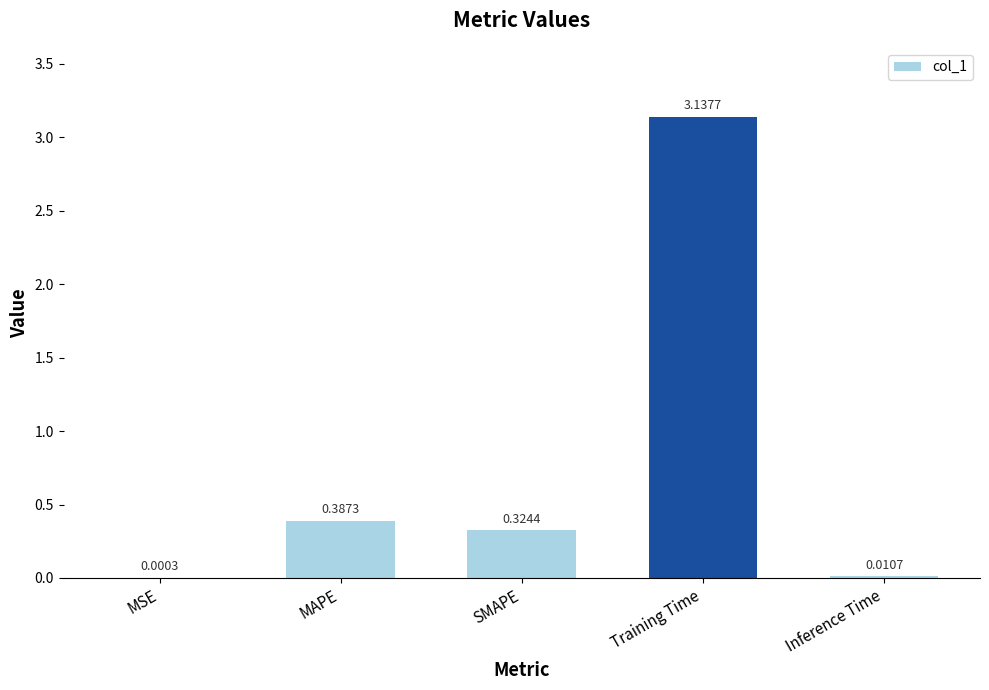

What is the change in value from MSE to Training Time?

+3.1